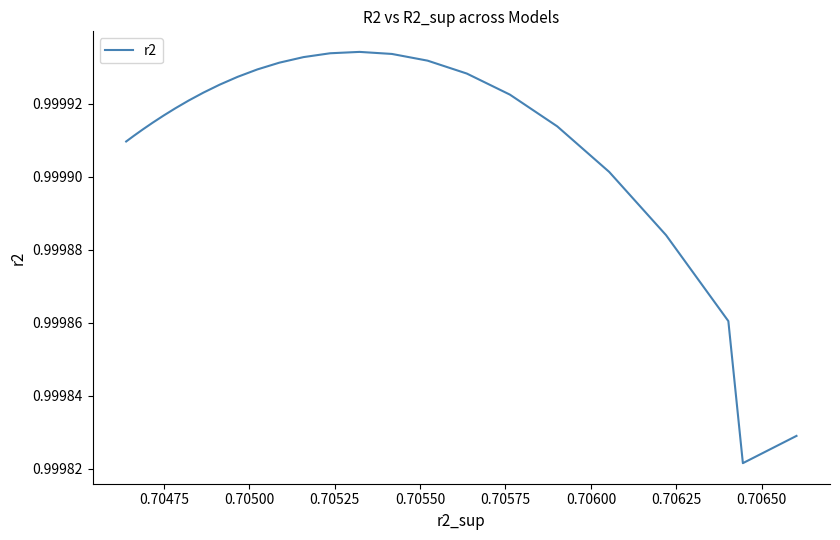

What is the value of the 1st point from the left?

1.0